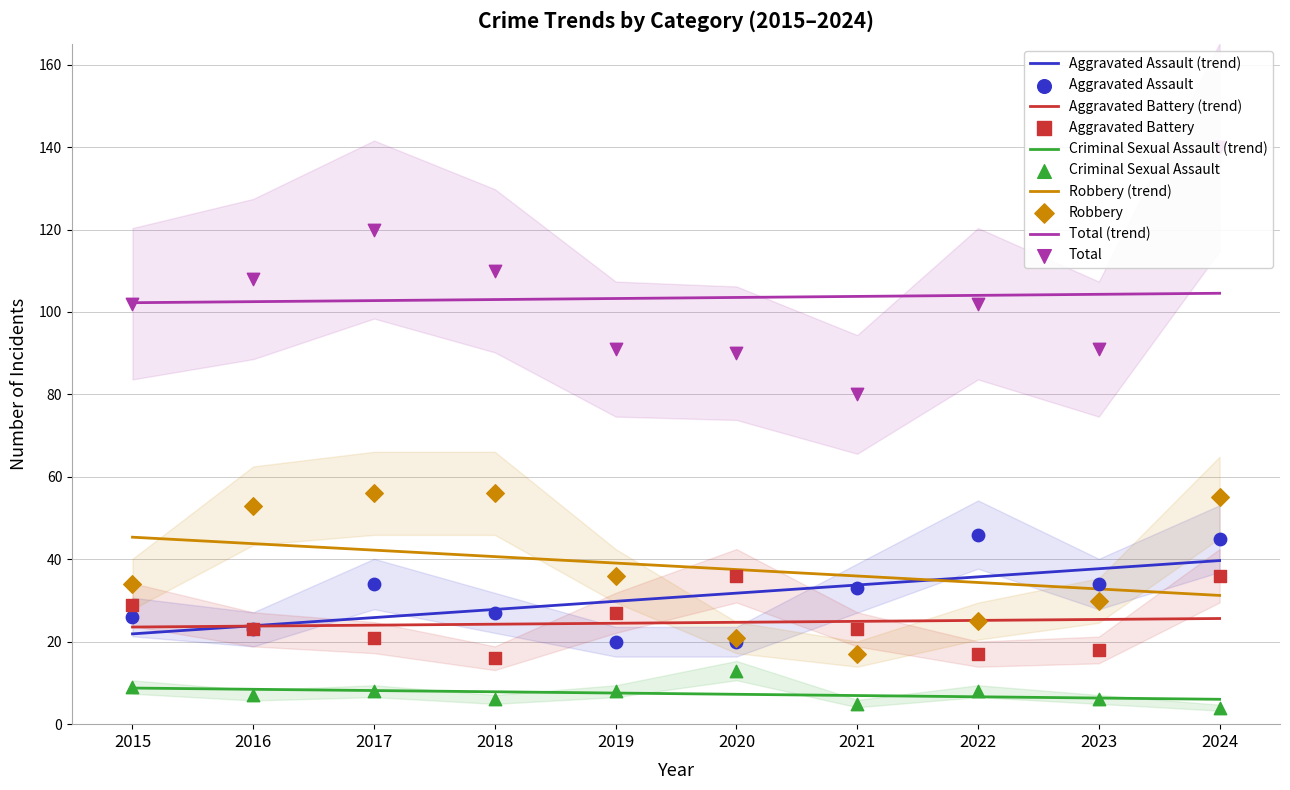

Is the value of Robbery at 2020 greater than the value of Aggravated Battery at 2017?

No